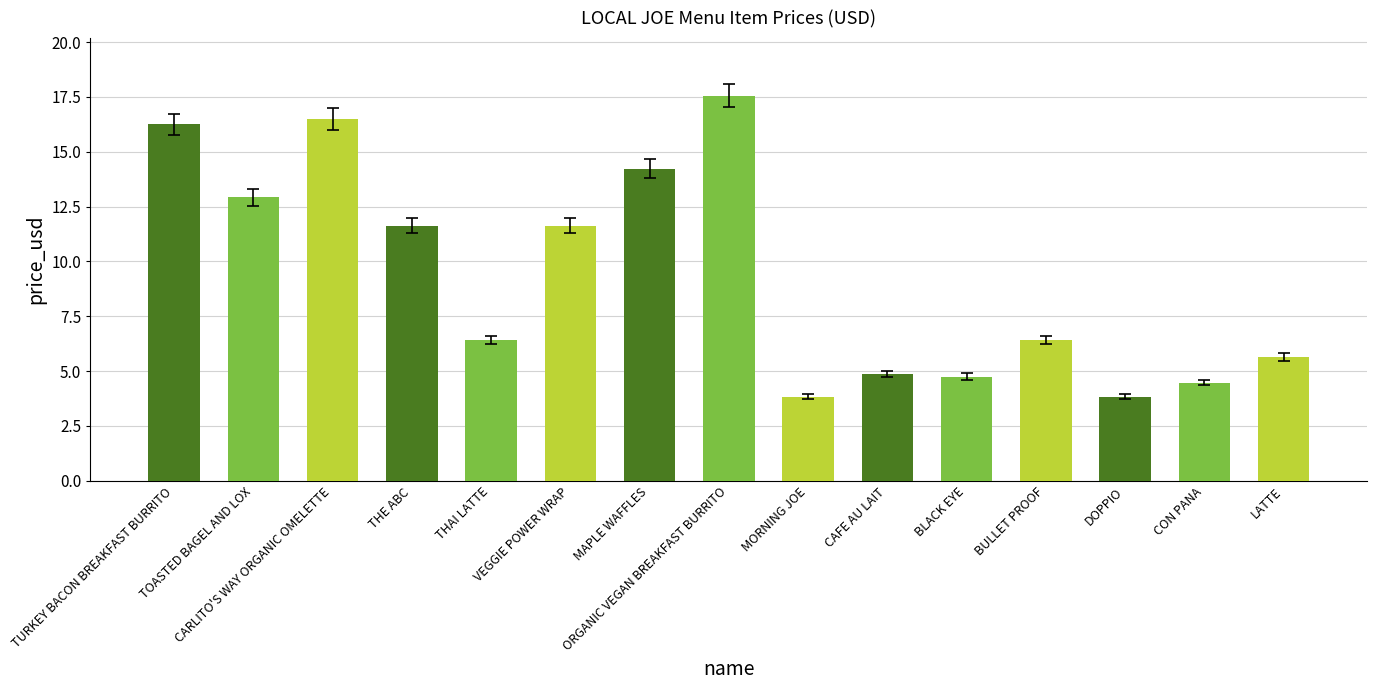

Does the chart contain any negative values?

No